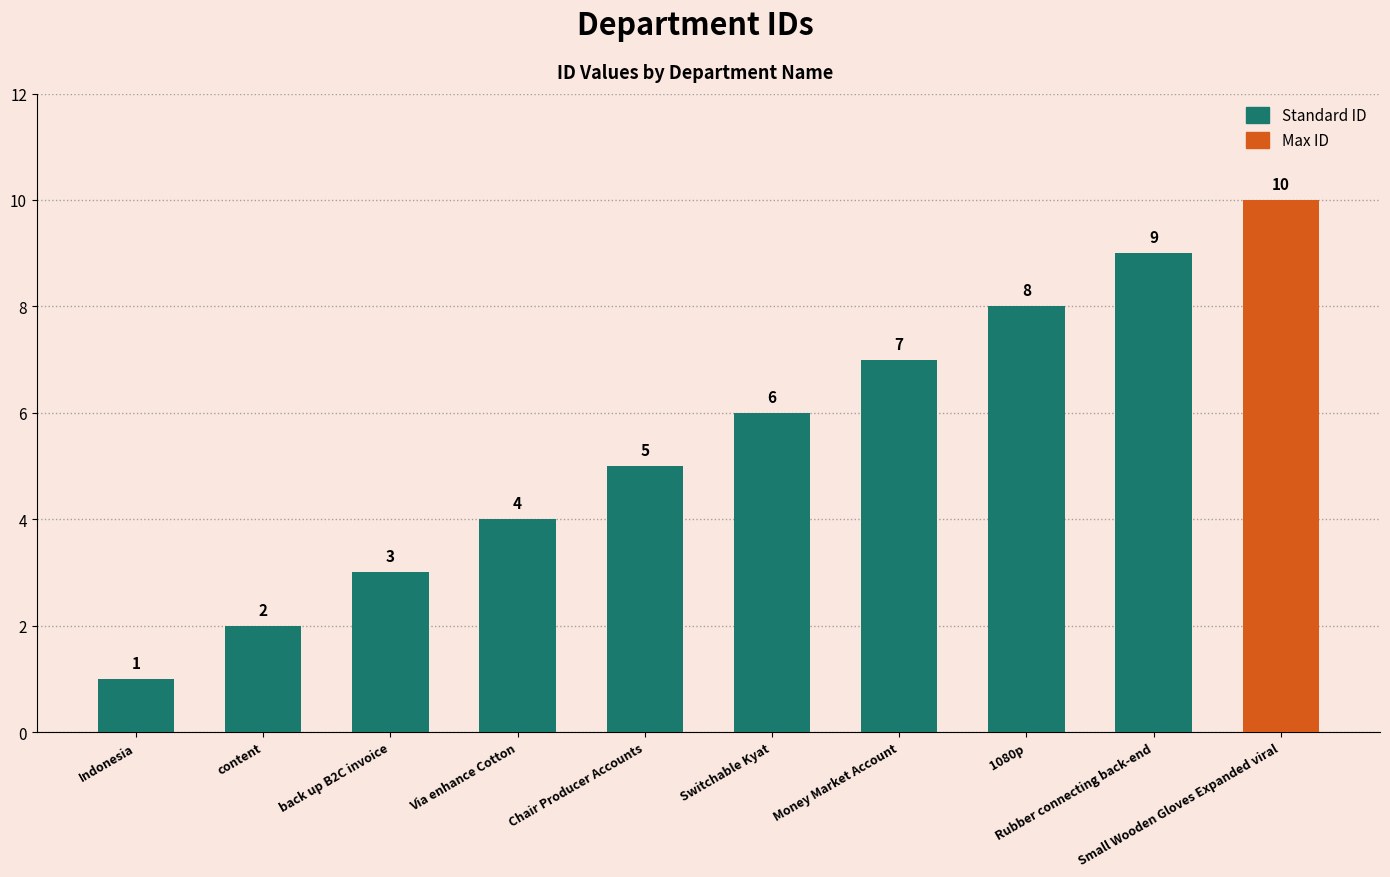

How many bars are there in total?

10